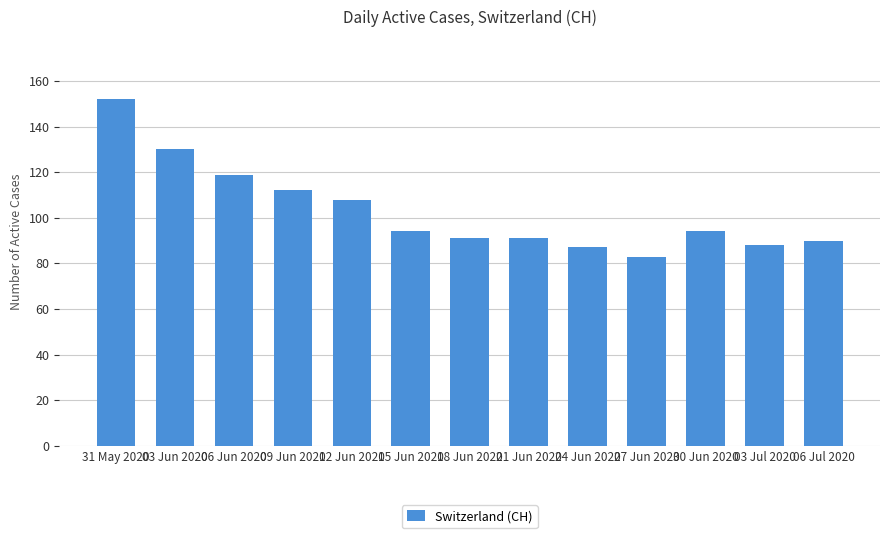

Which has a higher value, 27 Jun 2020 or 06 Jun 2020?

06 Jun 2020